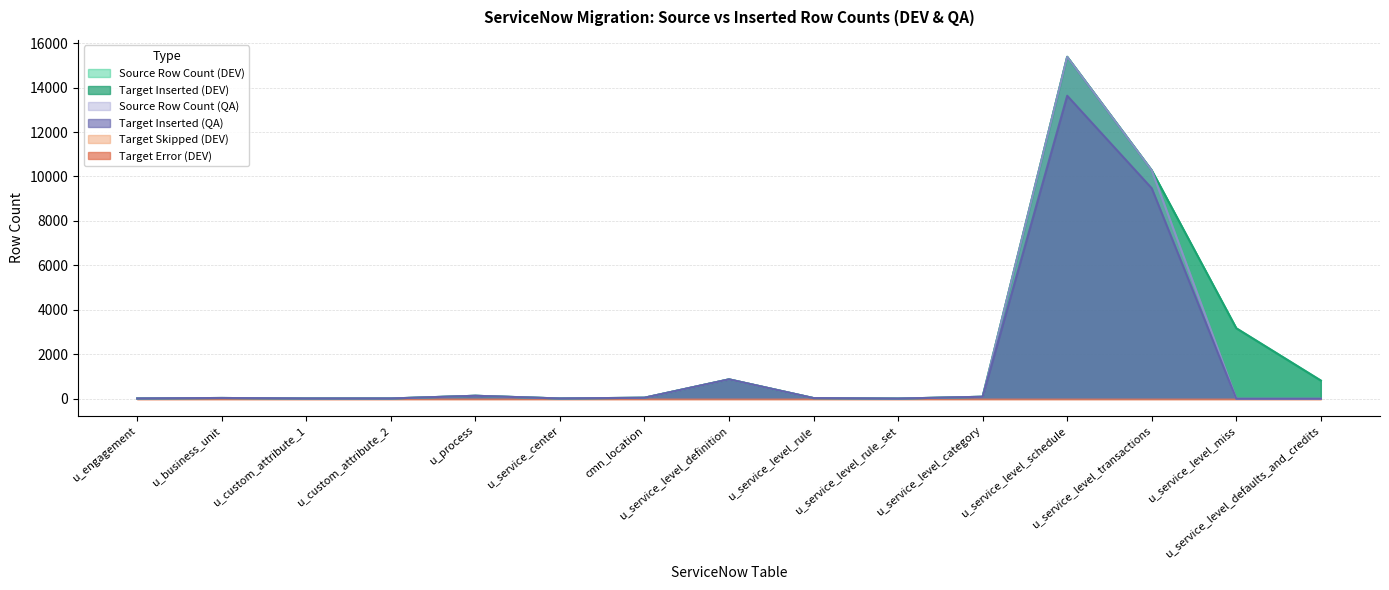

The value of Source Row Count (DEV) at u_service_level_rule is 28. True or false?

True